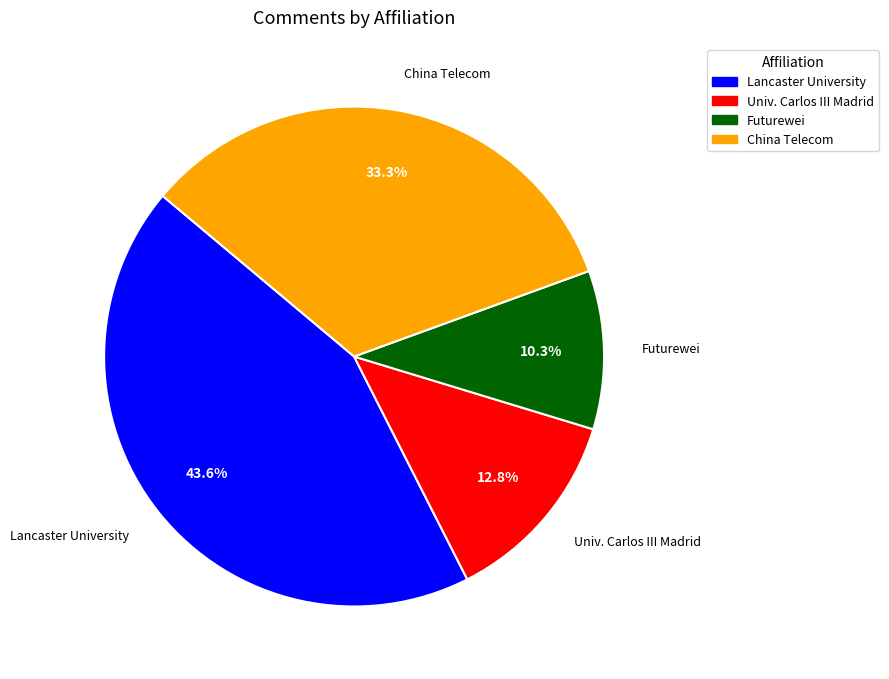

Which slice is the smallest?

Futurewei